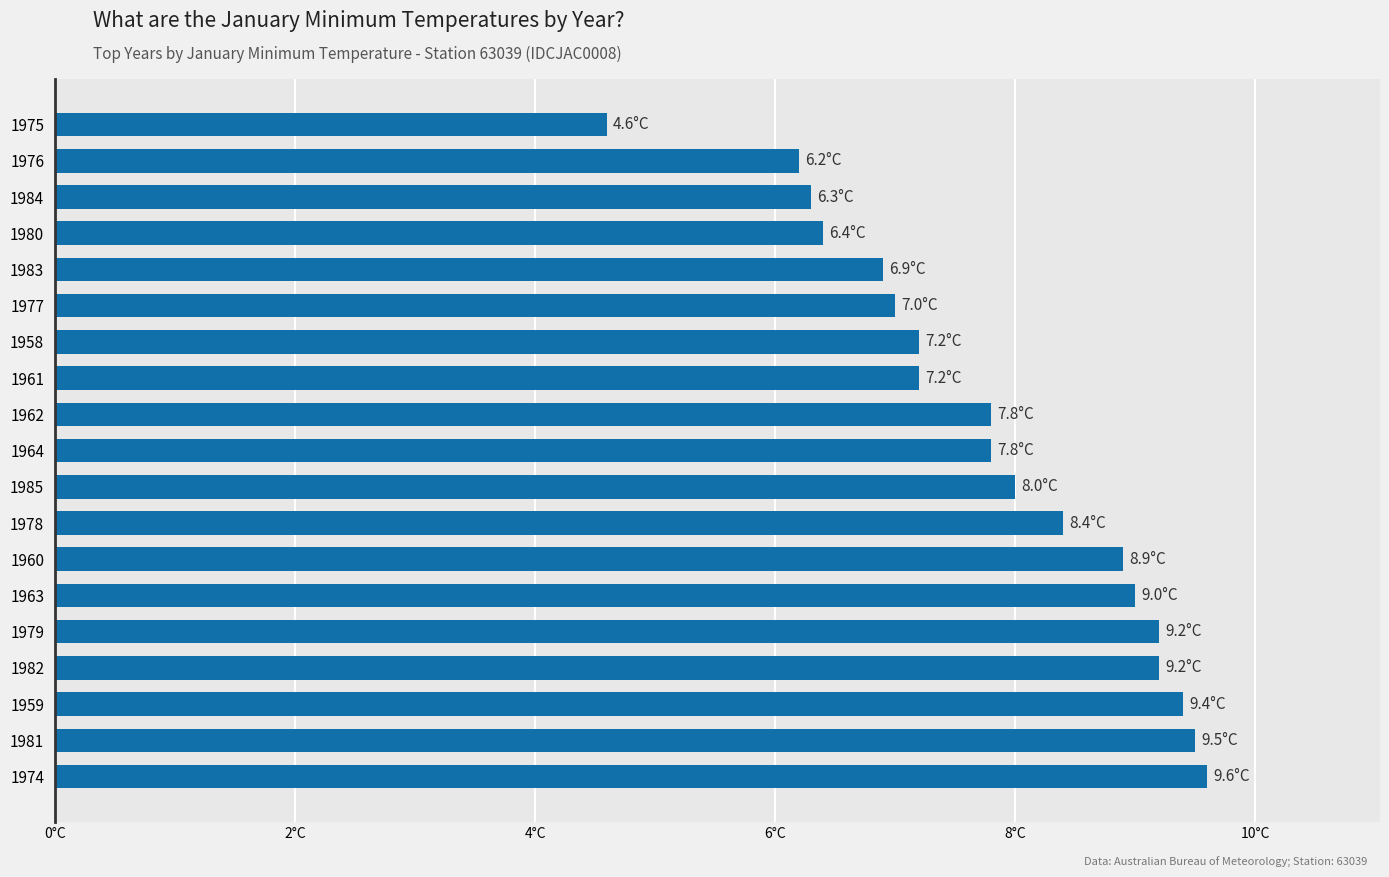

What is the minimum value shown in the chart?

4.6